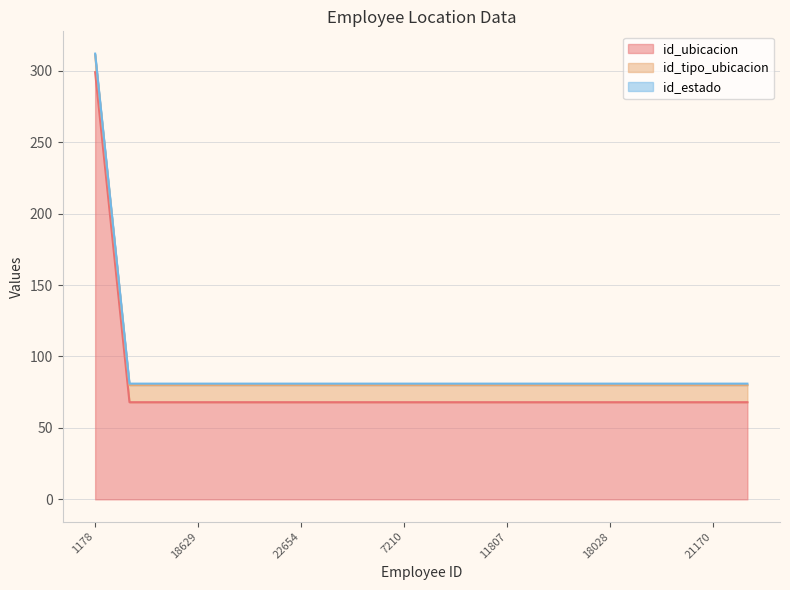

Is the value of id_estado at 1178 greater than the value of id_ubicacion at 3010?

No